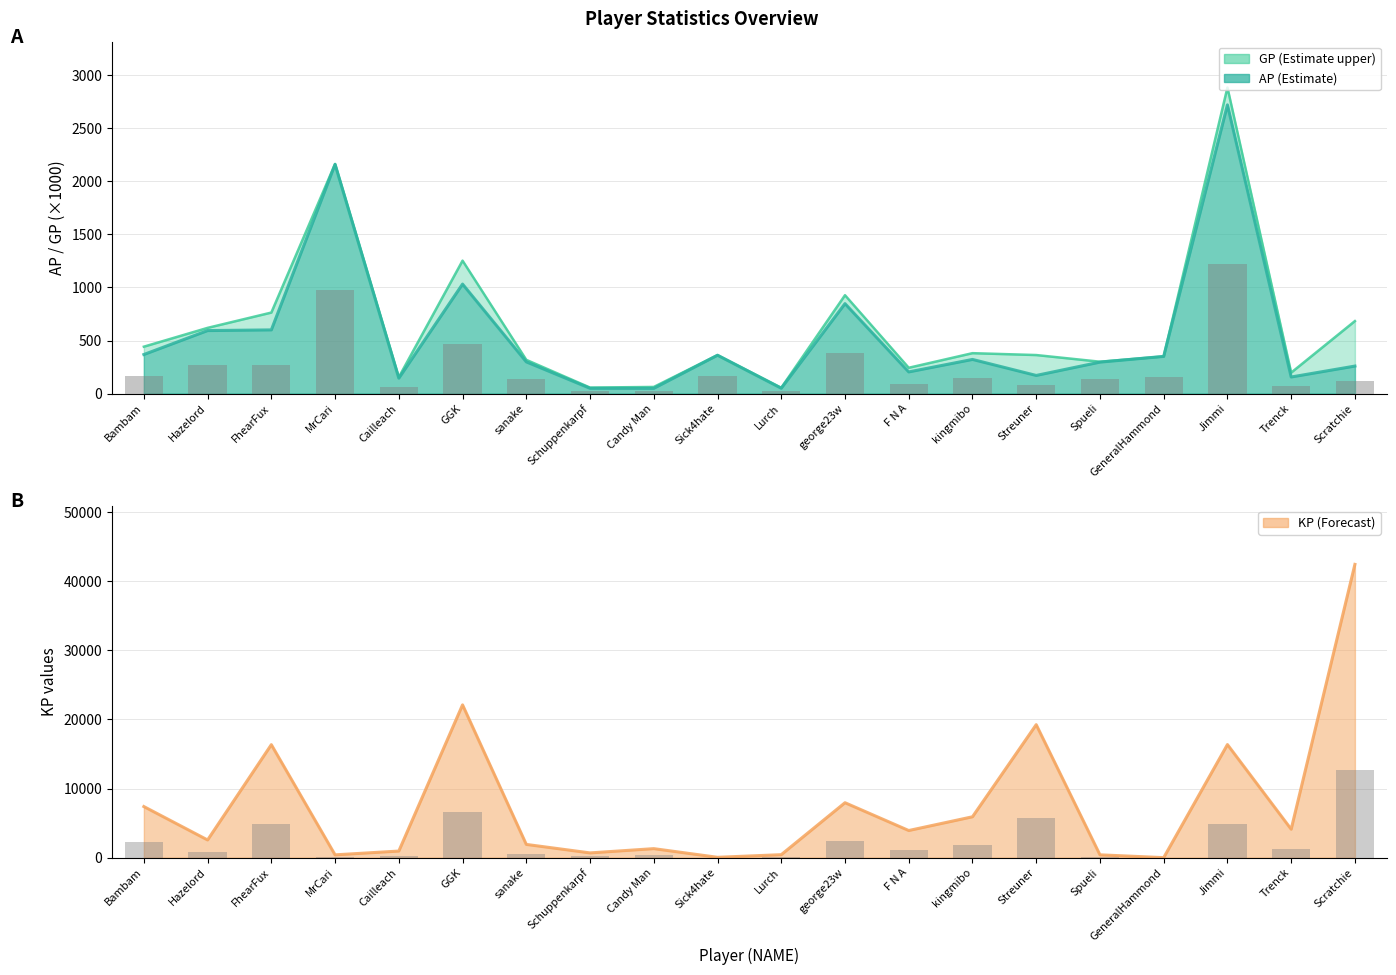

Between george23w and Streuner, which is larger?

george23w